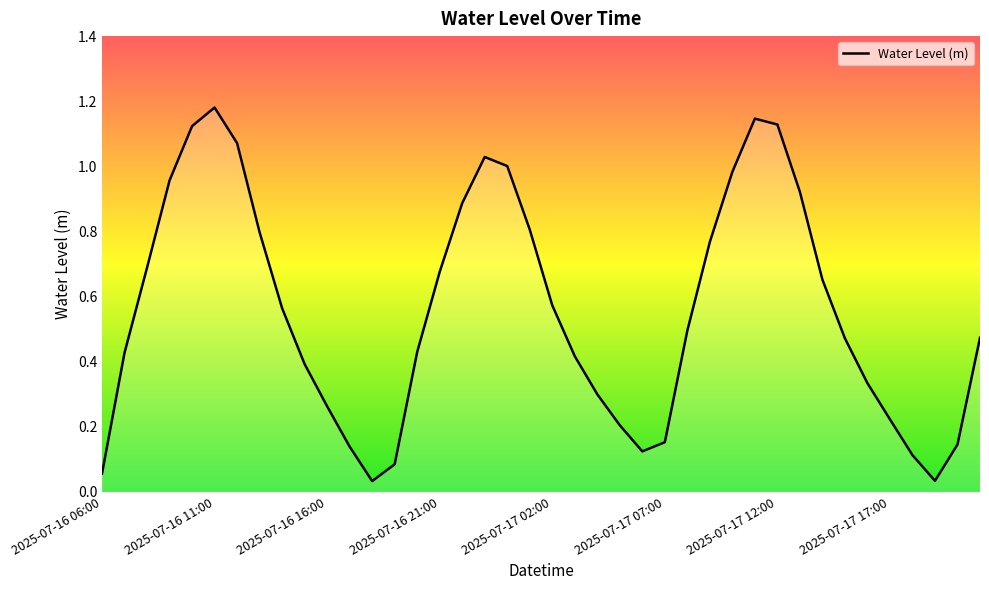

At which category does the chart reach its peak across all series?

2025-07-16 11:00